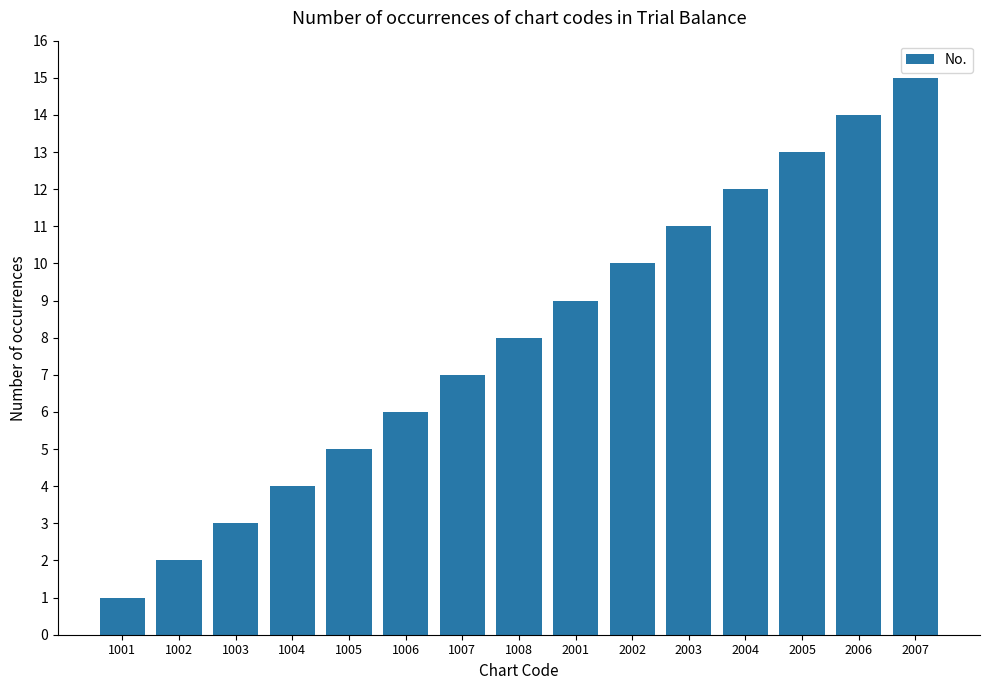

Does the chart contain any negative values?

No